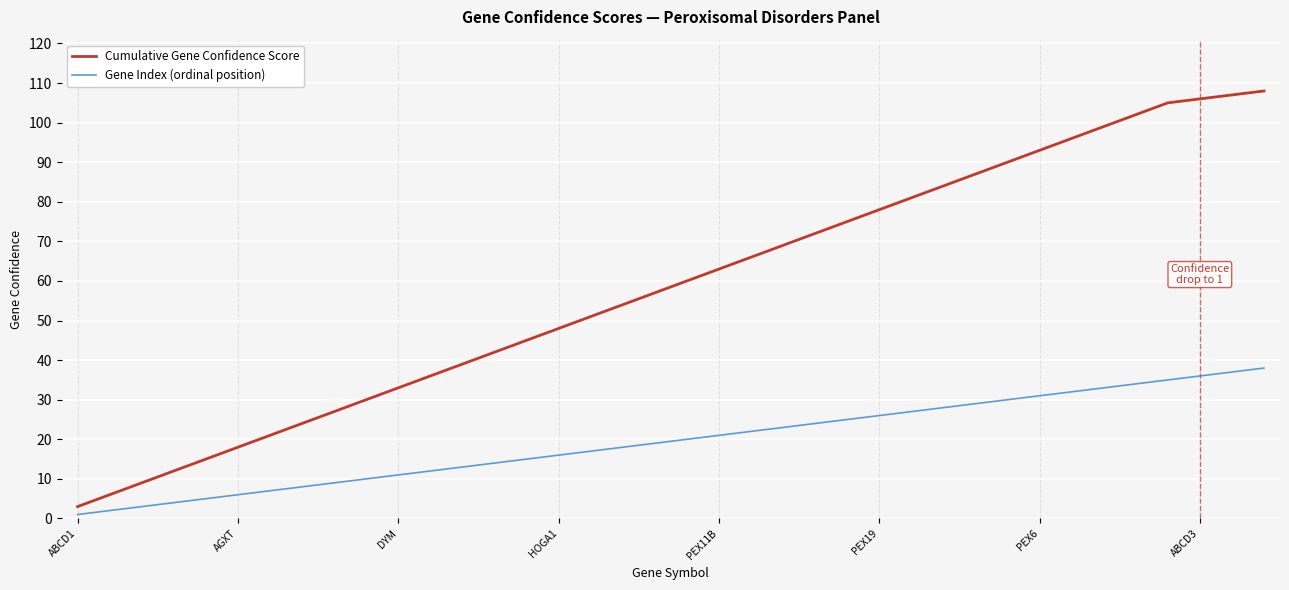

Which series has the largest range (max minus min)?

Cumulative Gene Confidence Score